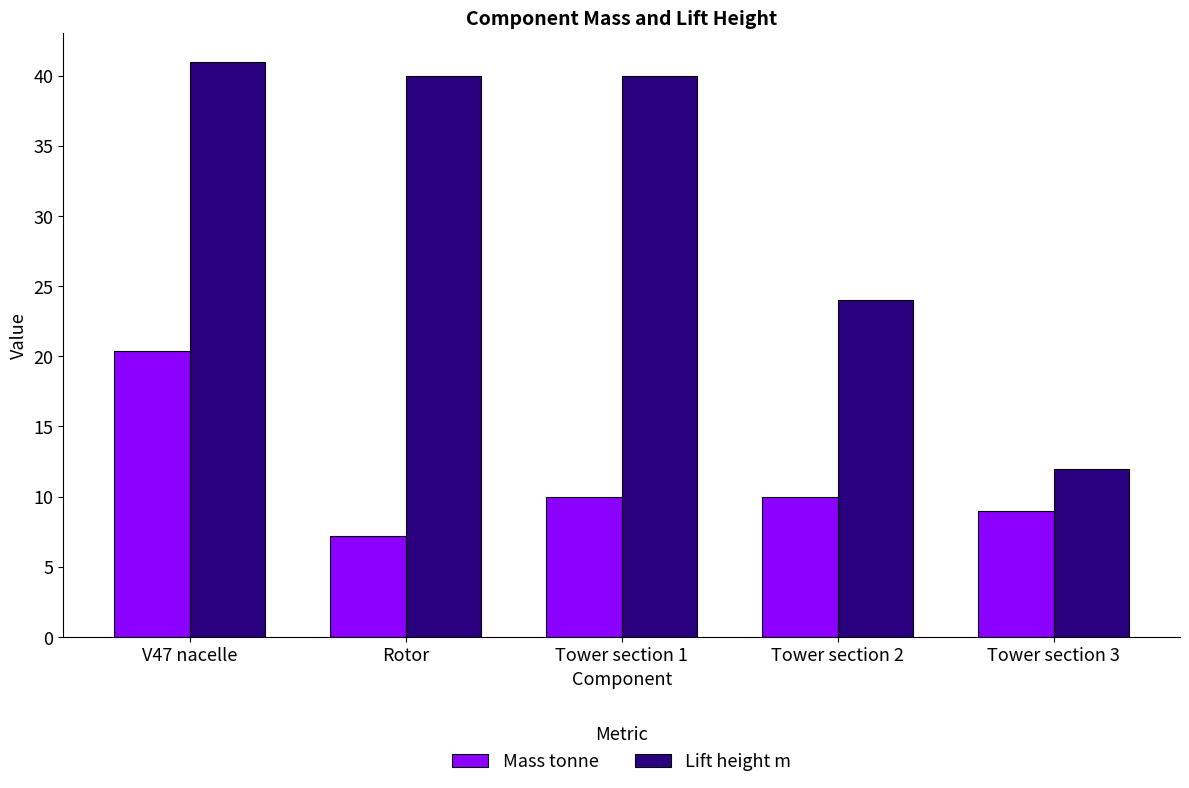

Reading right to left, what are all the values shown in this chart?

Mass tonne: 9.0	10.0	10.0	7.2	20.4
Lift height m: 12.0	24.0	40.0	40.0	41.0